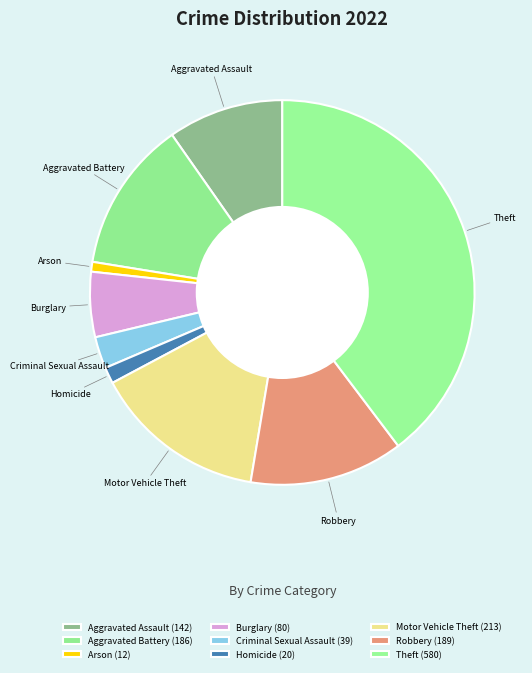

How many slices are in this pie chart?

9